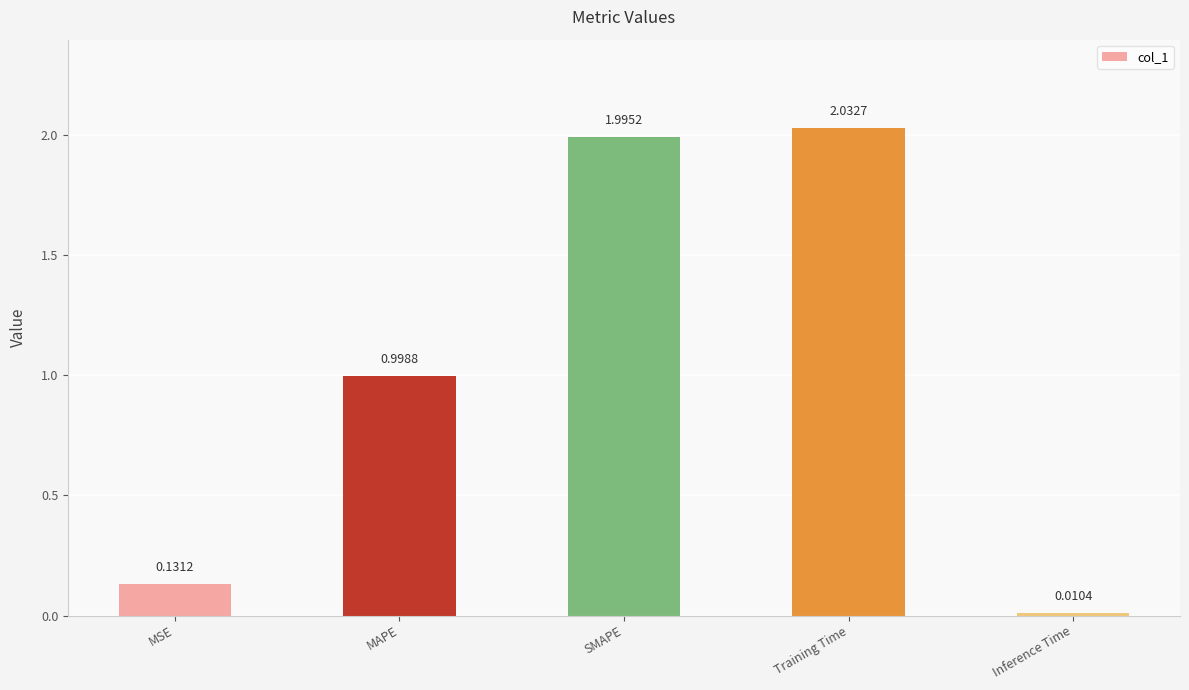

How many categories are shown in the chart?

5